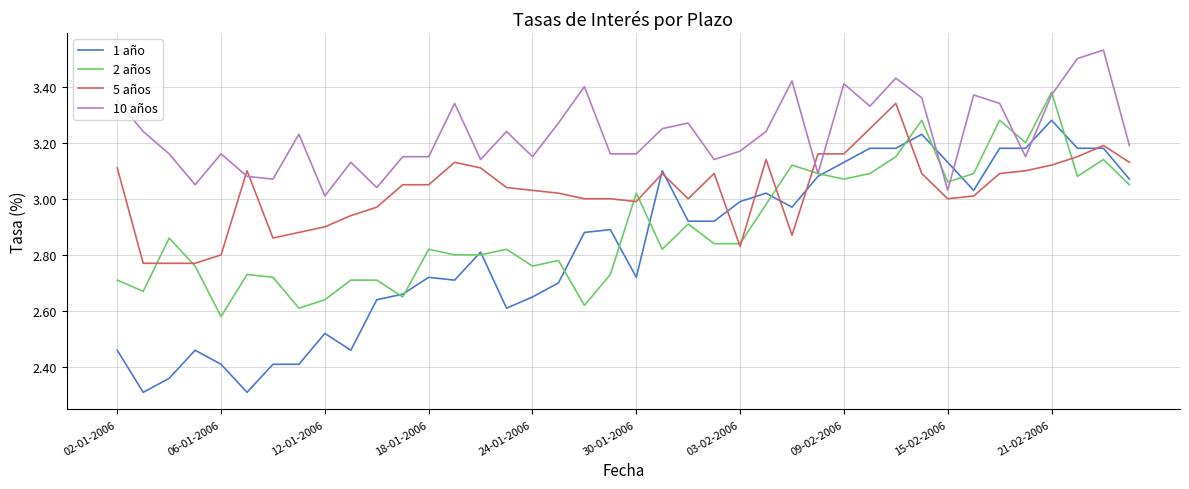

True or false: 10 años and 5 años cross at least once.

True